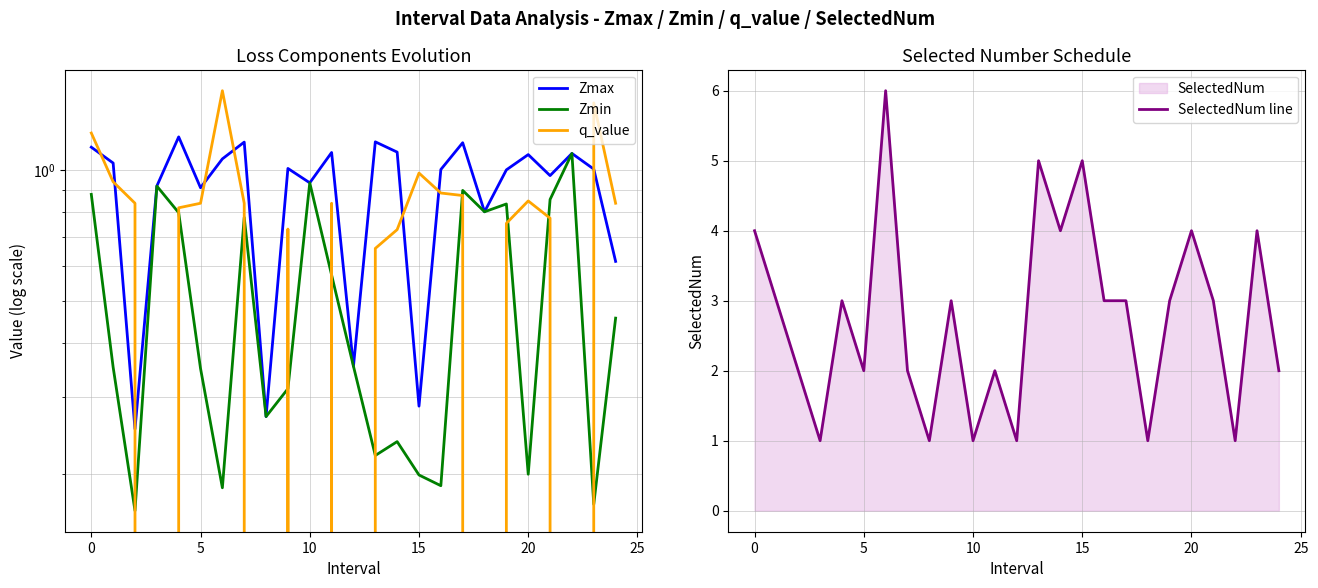

What is the sum of all SelectedNum line values?

69